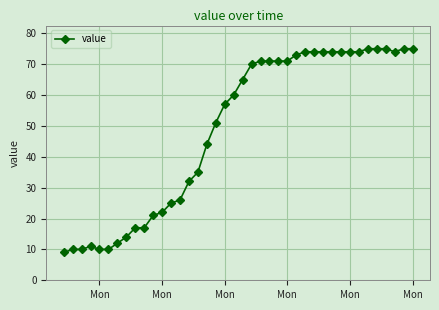

What is the sum of all values?

1952